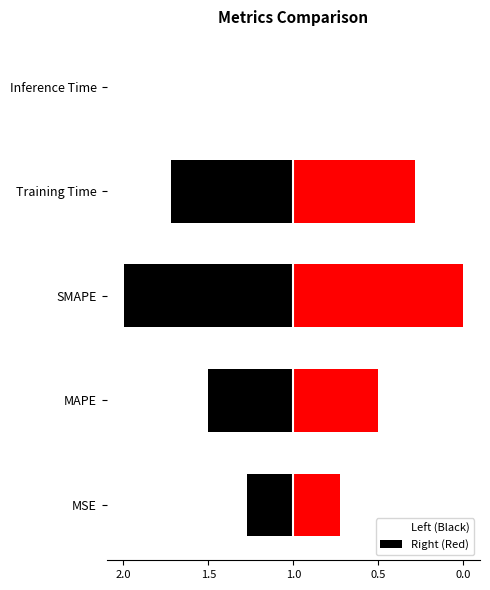

Count the number of categories in the chart.

5